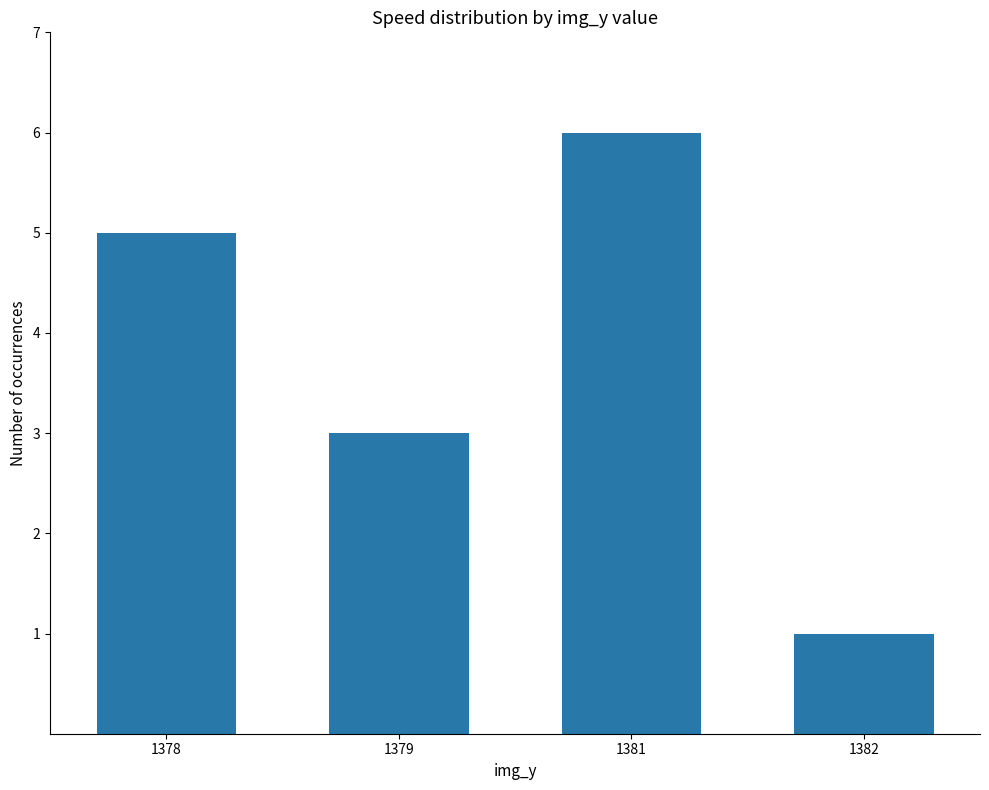

Between 1378 and 1379, which is larger?

1378